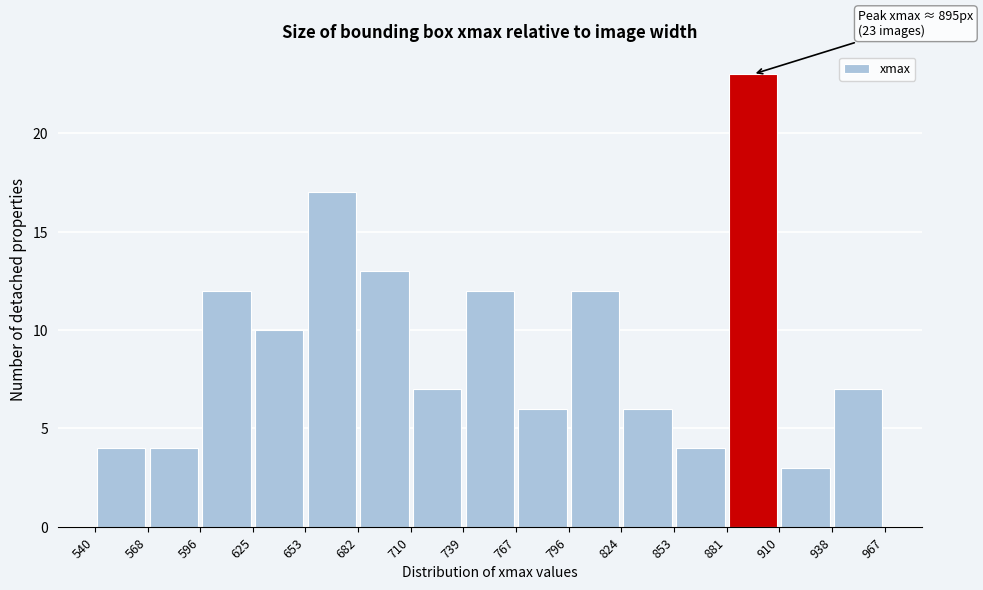

Which range on the x-axis has the tallest bar?

881 to 910